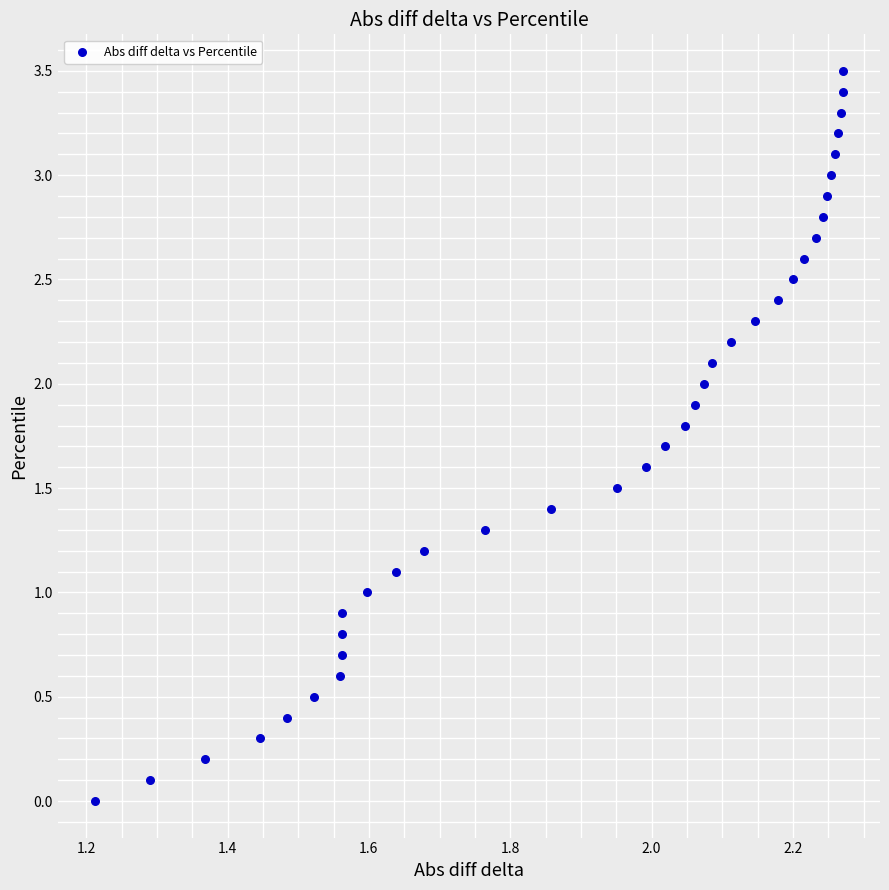

What is the range of X values (max minus min)?

1.1